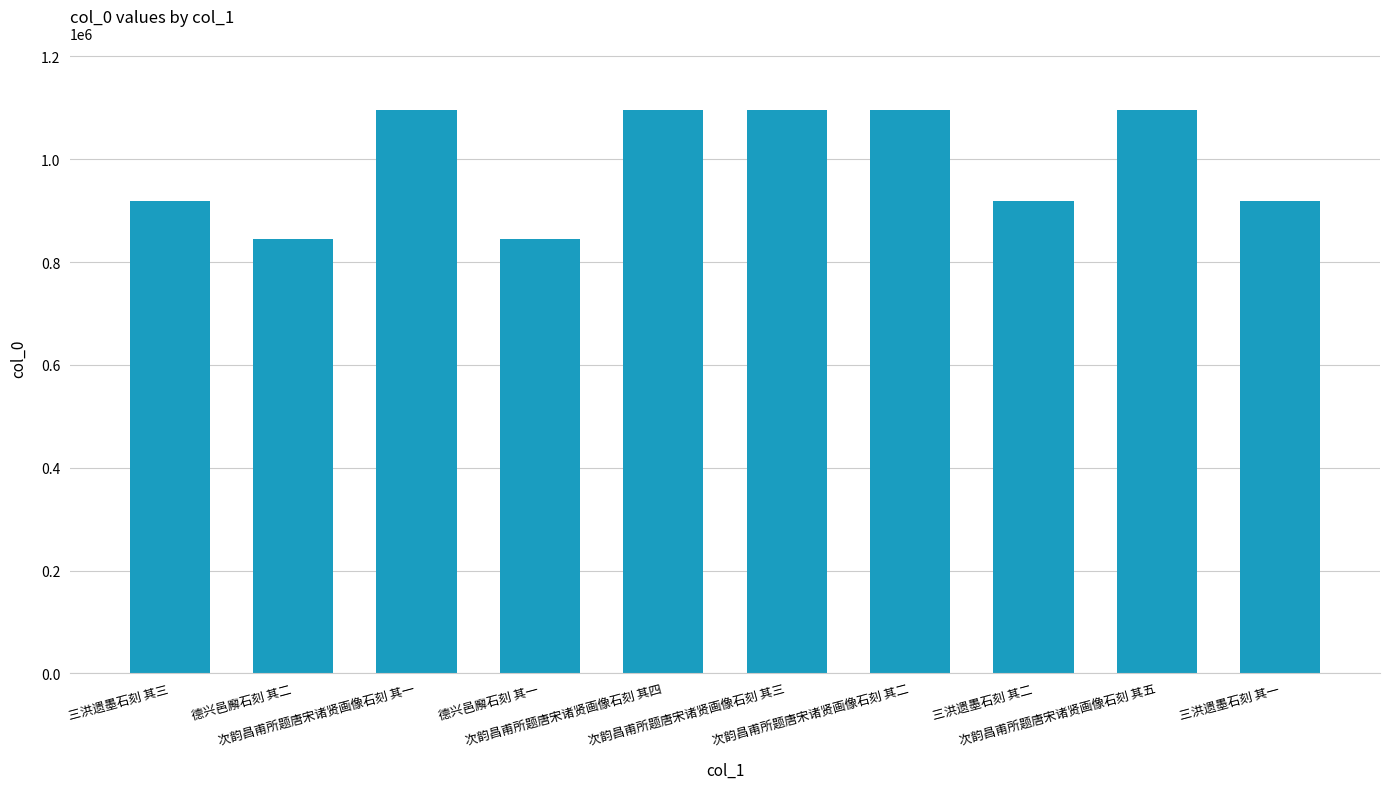

What is the difference between the maximum and minimum values?

249354